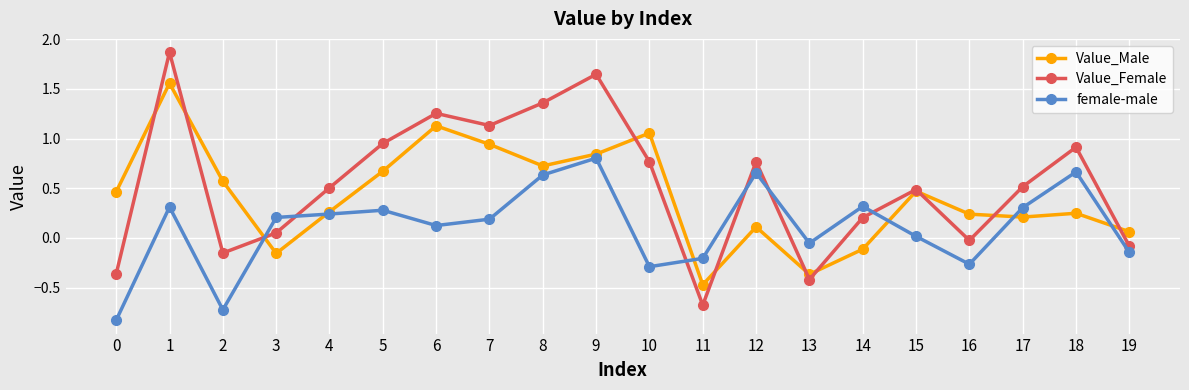

Rank the series by their average value, from highest to lowest.

Value_Female, Value_Male, female-male